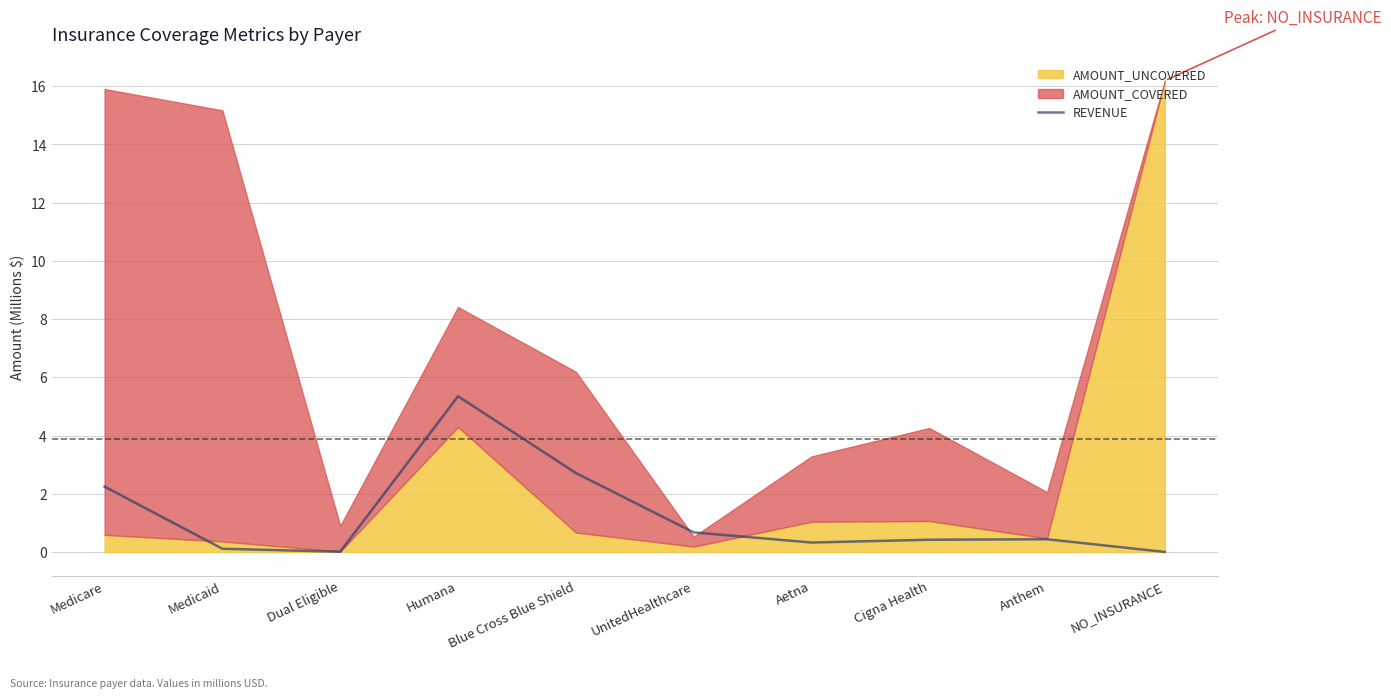

True or false: there are more than 1 points higher than both neighbors.

True